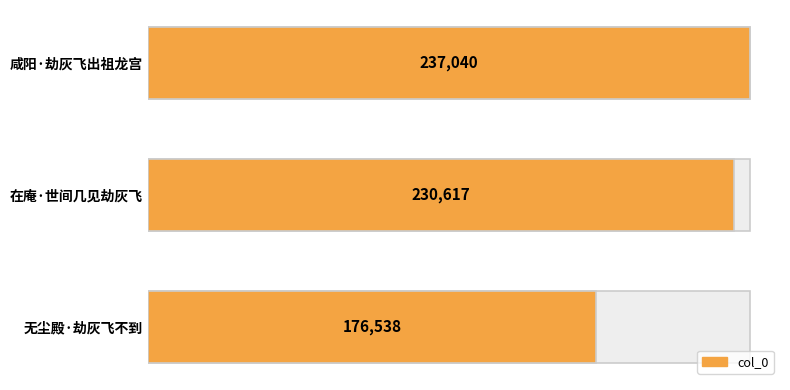

Are the bars grouped side by side (vs. stacked)?

No